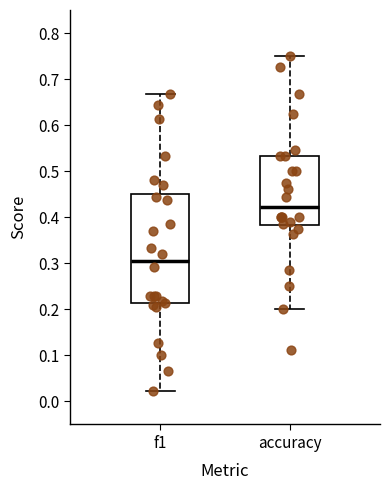

Reading left to right, transcribe this box plot: for each box, give where its median line is, the range the box spans, and where its two whiskers end, as read against the y-axis. The values are not printed on the chart, so give them approximately, as read against the axis.

f1: median 0.31, box 0.21 to 0.45, whiskers 0.02 to 0.67
accuracy: median 0.42, box 0.38 to 0.53, whiskers 0.20 to 0.75